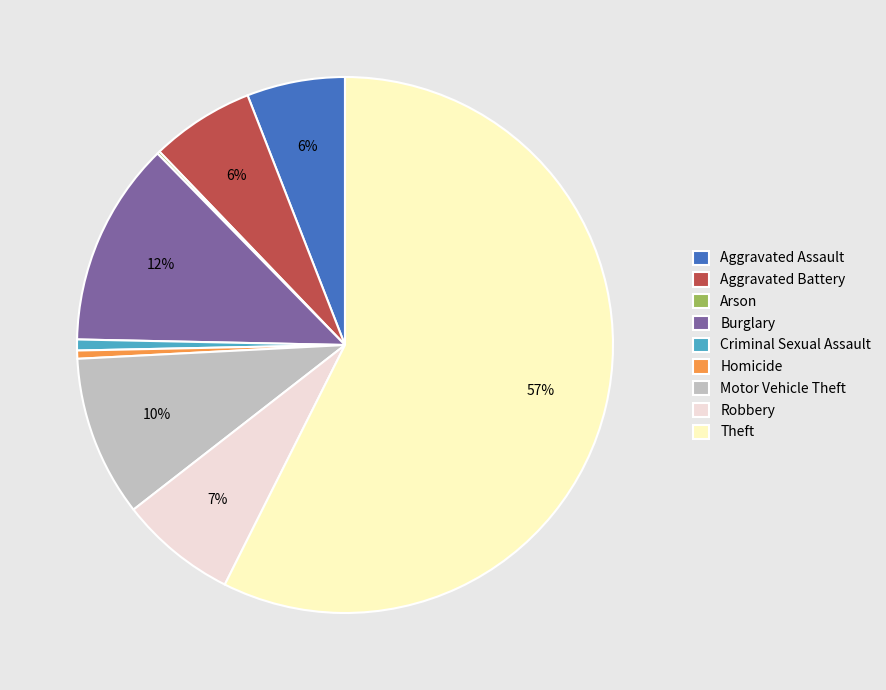

Which slice is the largest?

Theft